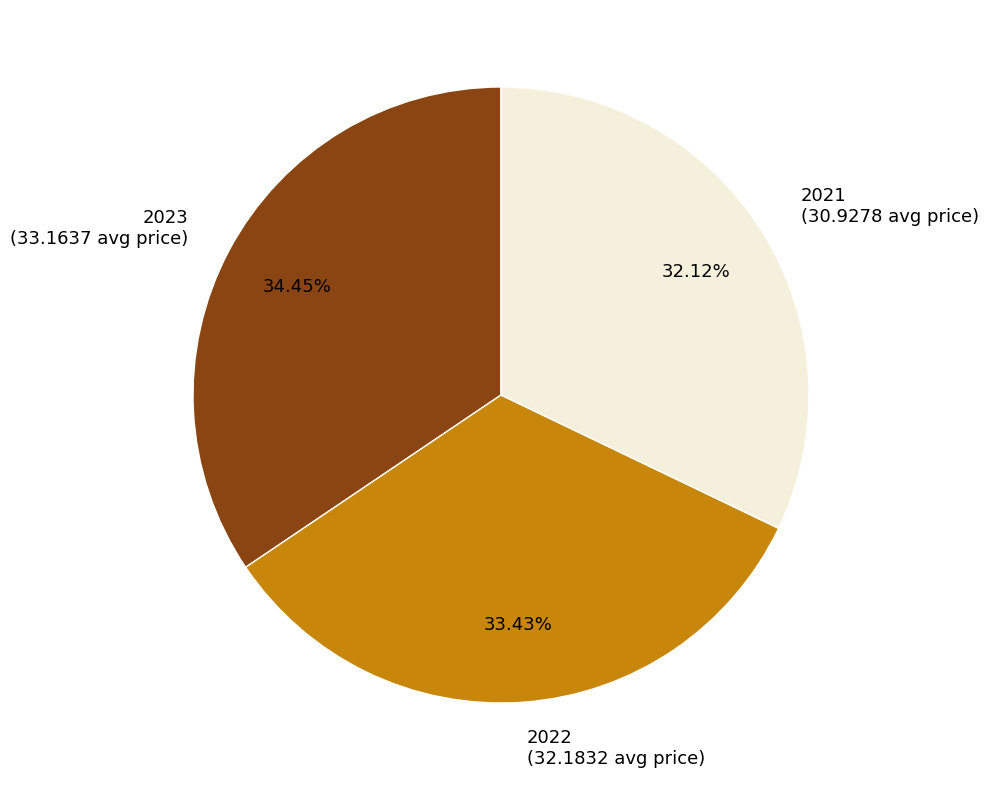

How much of the chart is everything except 2021?

67.9%